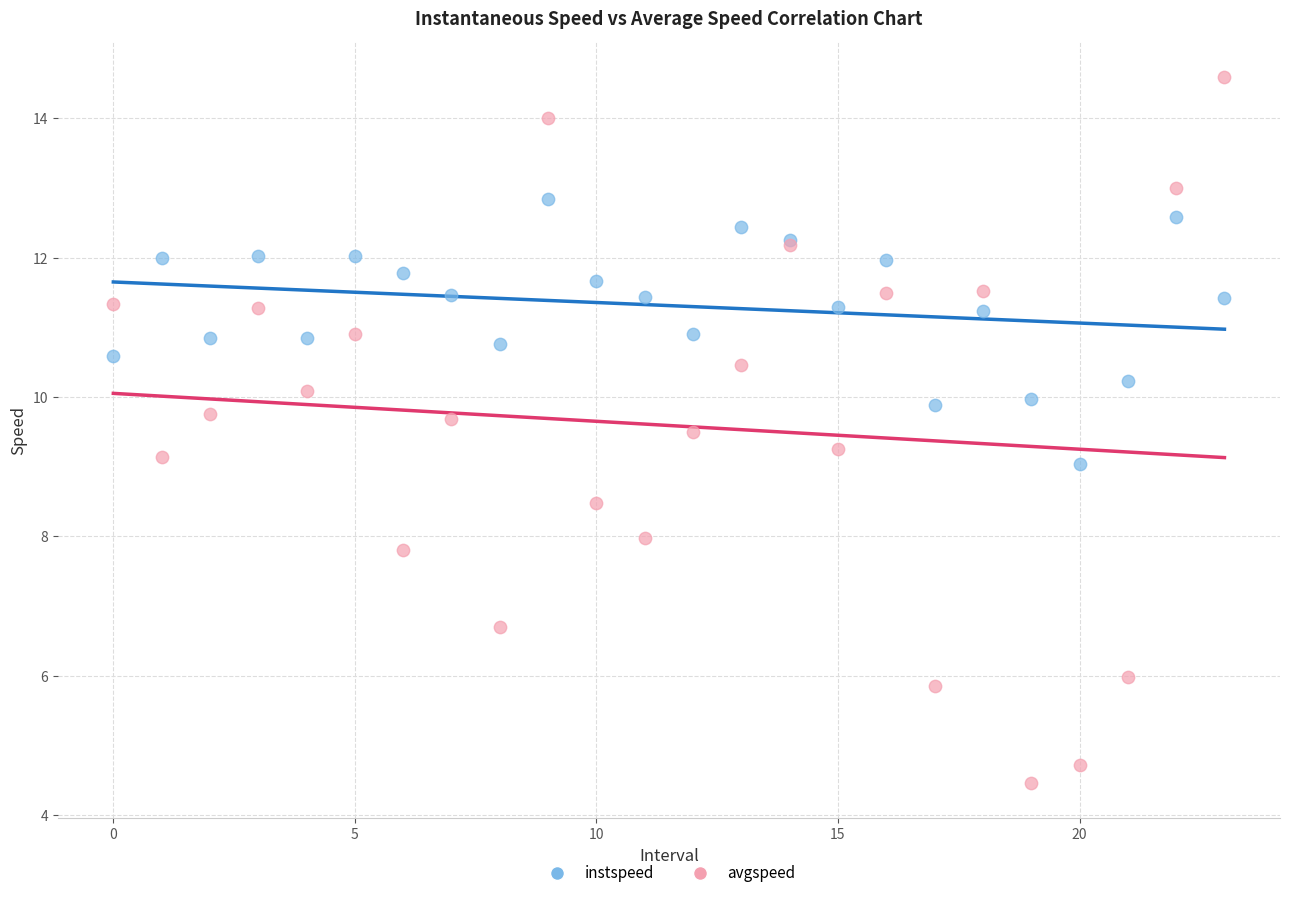

Which series reaches the maximum Y coordinate?

avgspeed